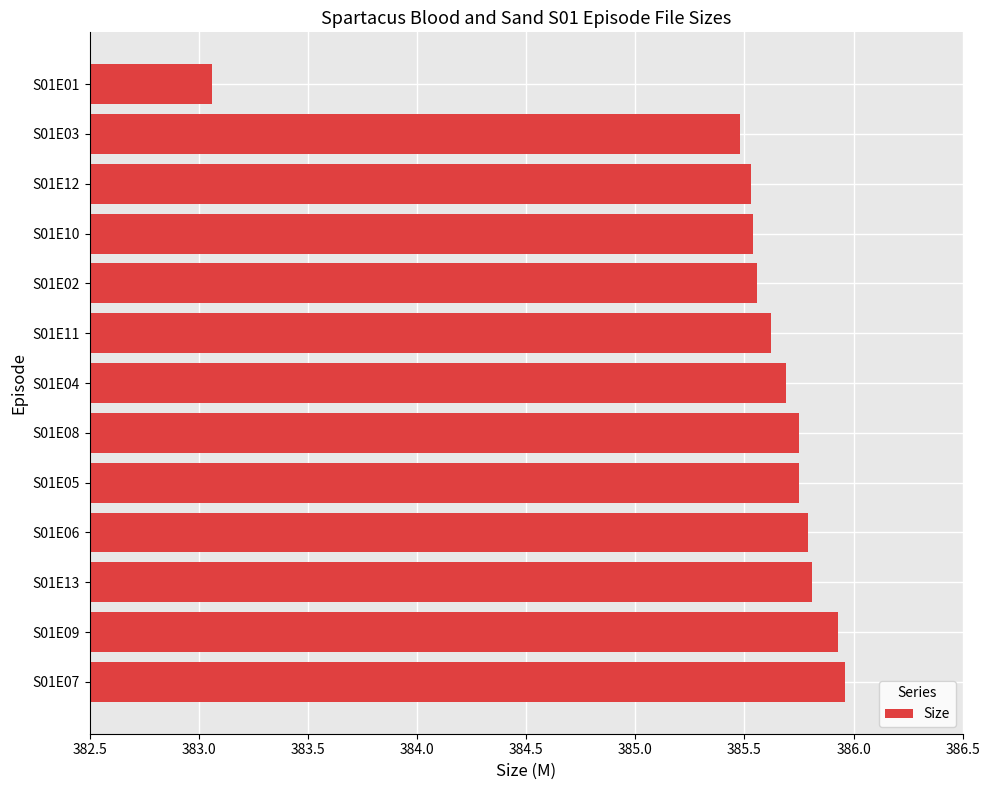

Count the number of categories in the chart.

13